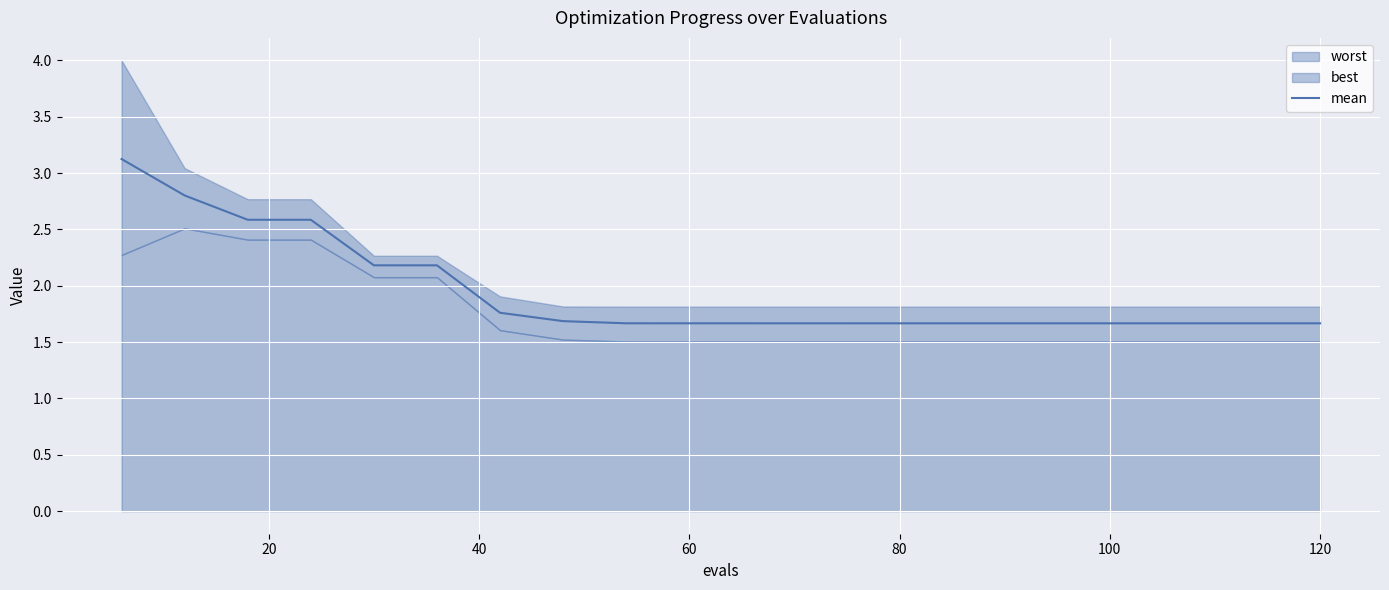

The mean series shows 2.3 at 60. True or false?

False